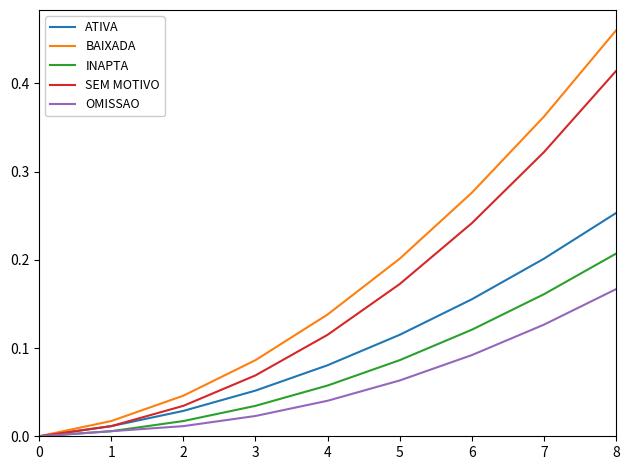

At which category is the sum across all series the highest?

8